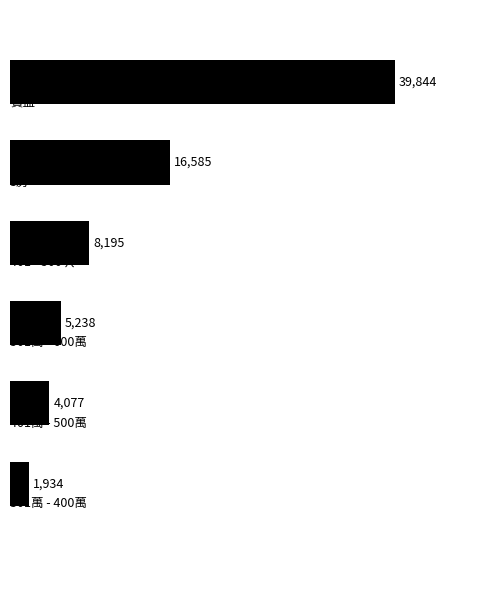

What is the value of the 4th bar from the top?

5237.7